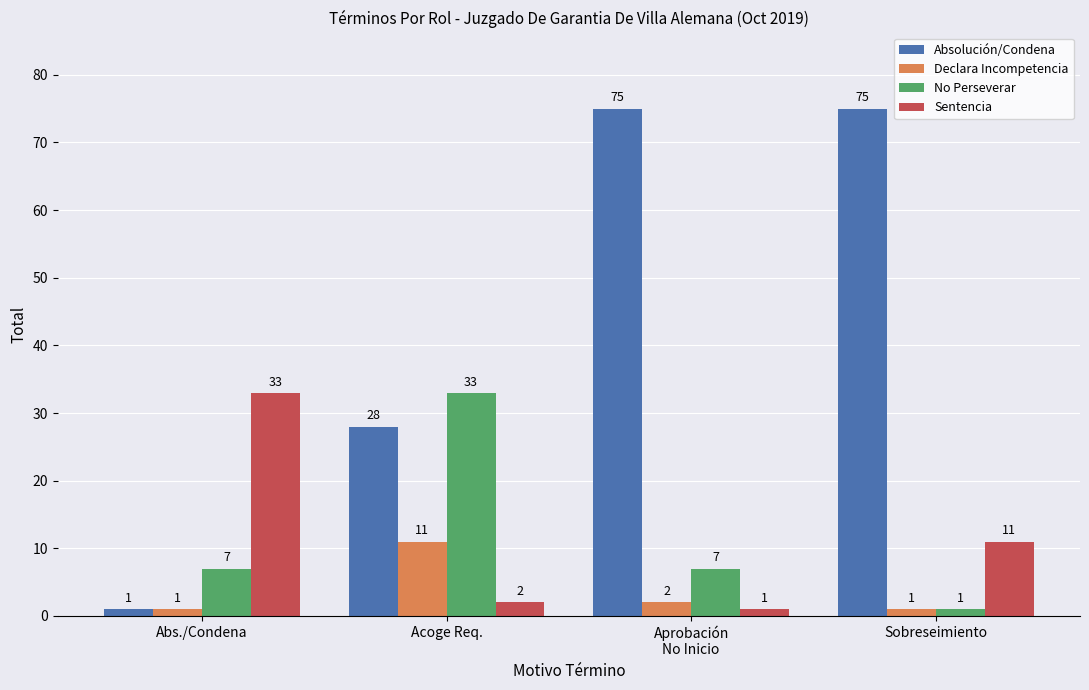

What position from the left is Abs./Condena?

1